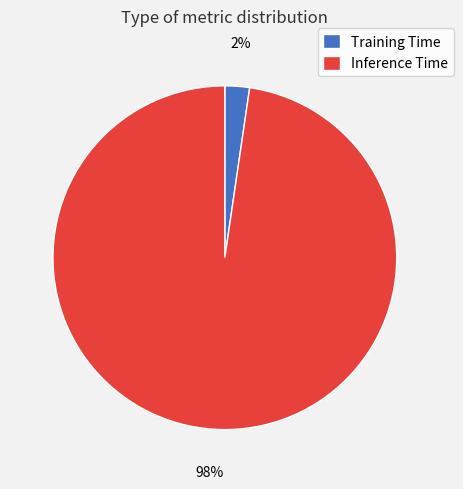

Combined, do Inference Time and Training Time account for over 50%?

Yes